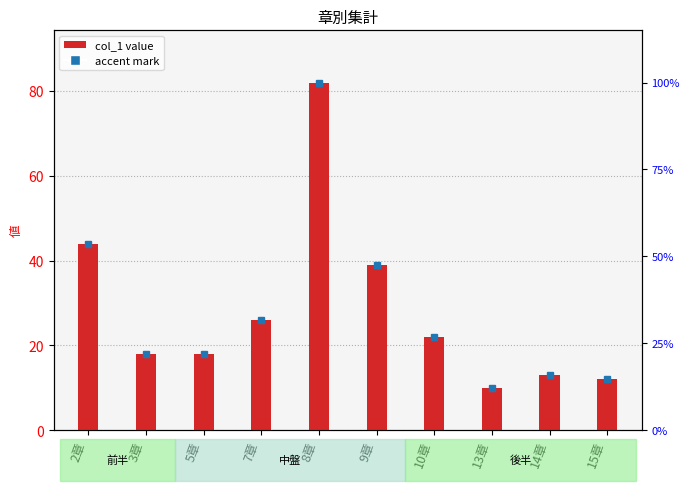

How many bars are there in total?

10